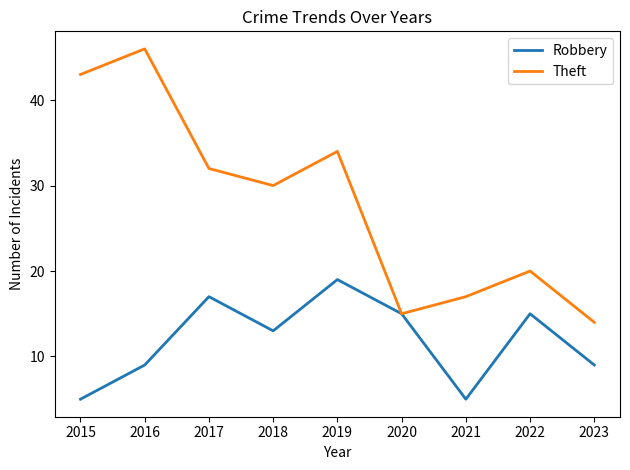

Which series has the largest total across all categories?

Theft